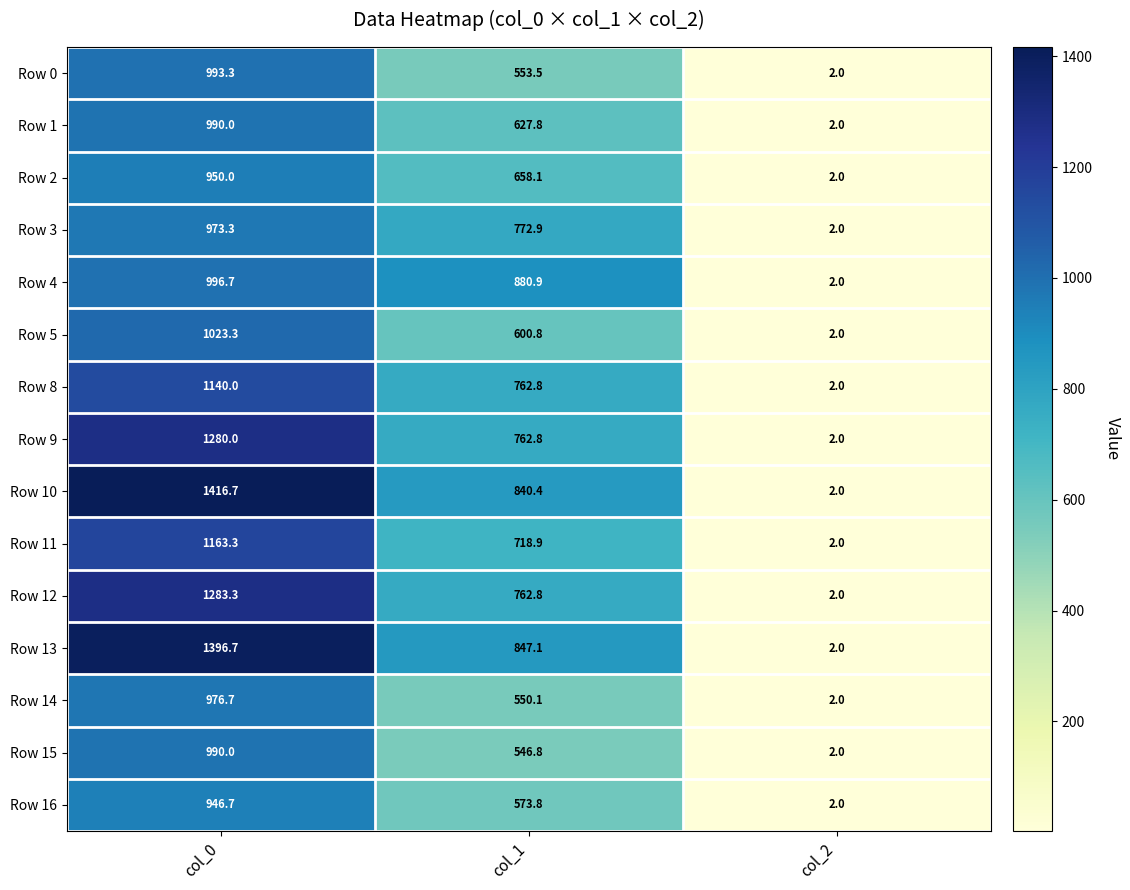

Is the value of Row 5 at col_0 greater than the value of Row 2 at col_1?

Yes